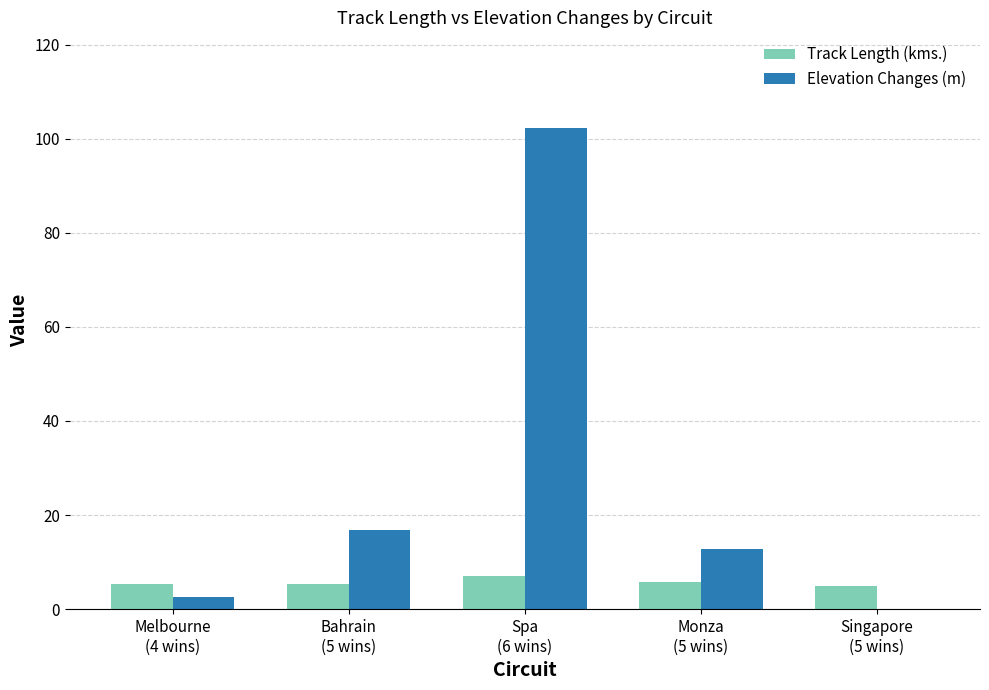

How many groups of bars are there?

5